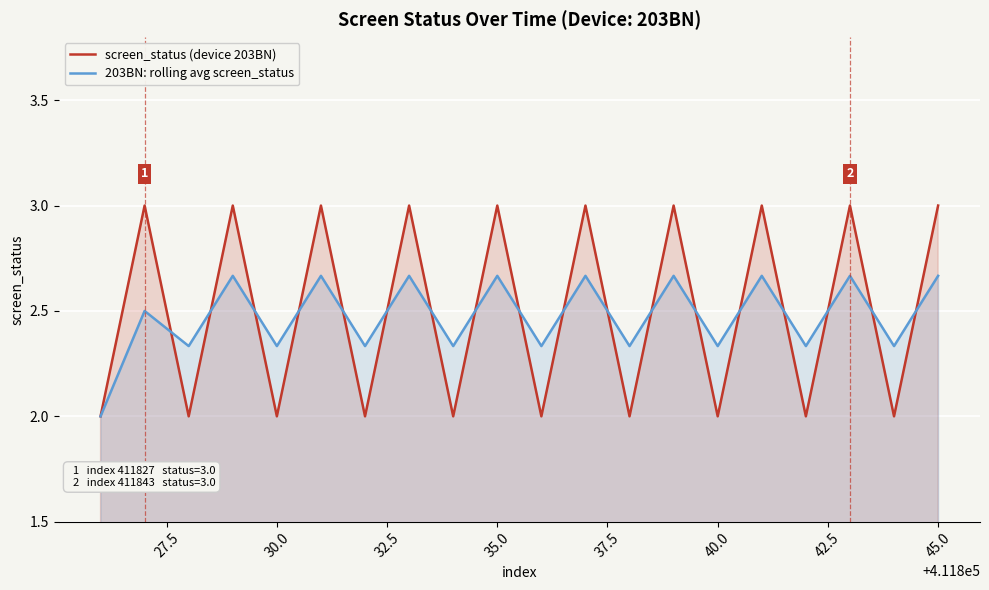

The screen_status (device 203BN) series shows 2.0 at 40.0. True or false?

True